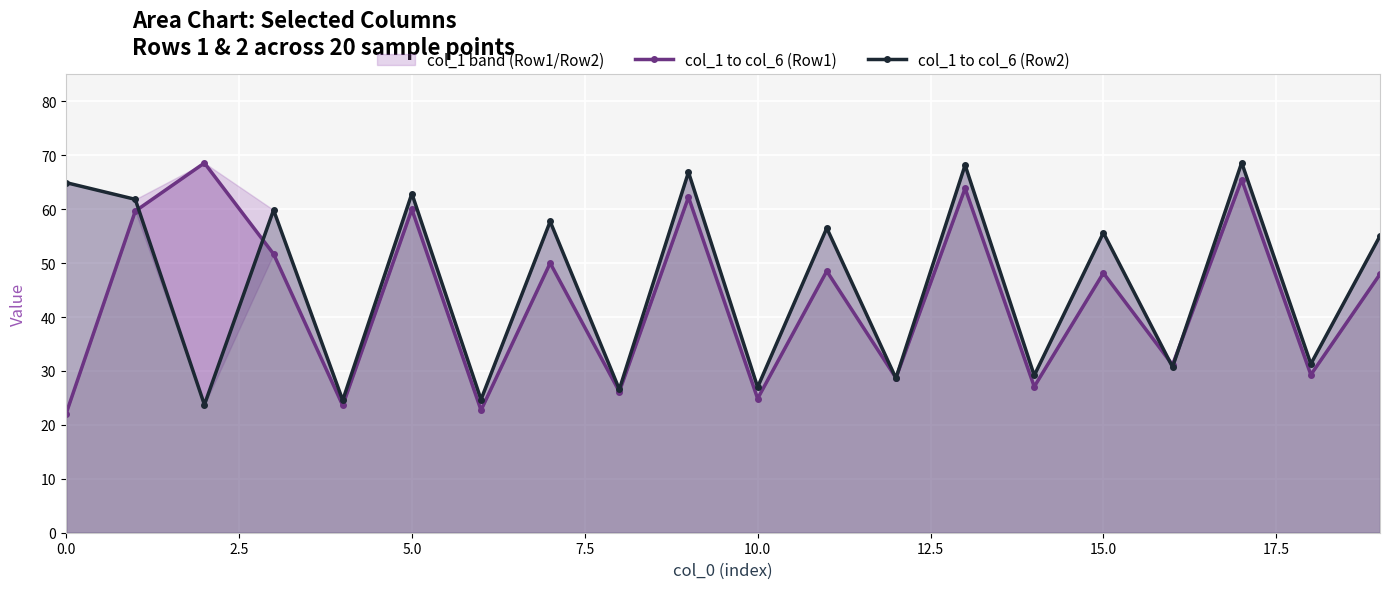

At 13, list the series in order from largest to smallest.

col_1 to col_6 (Row2), col_1 to col_6 (Row1)